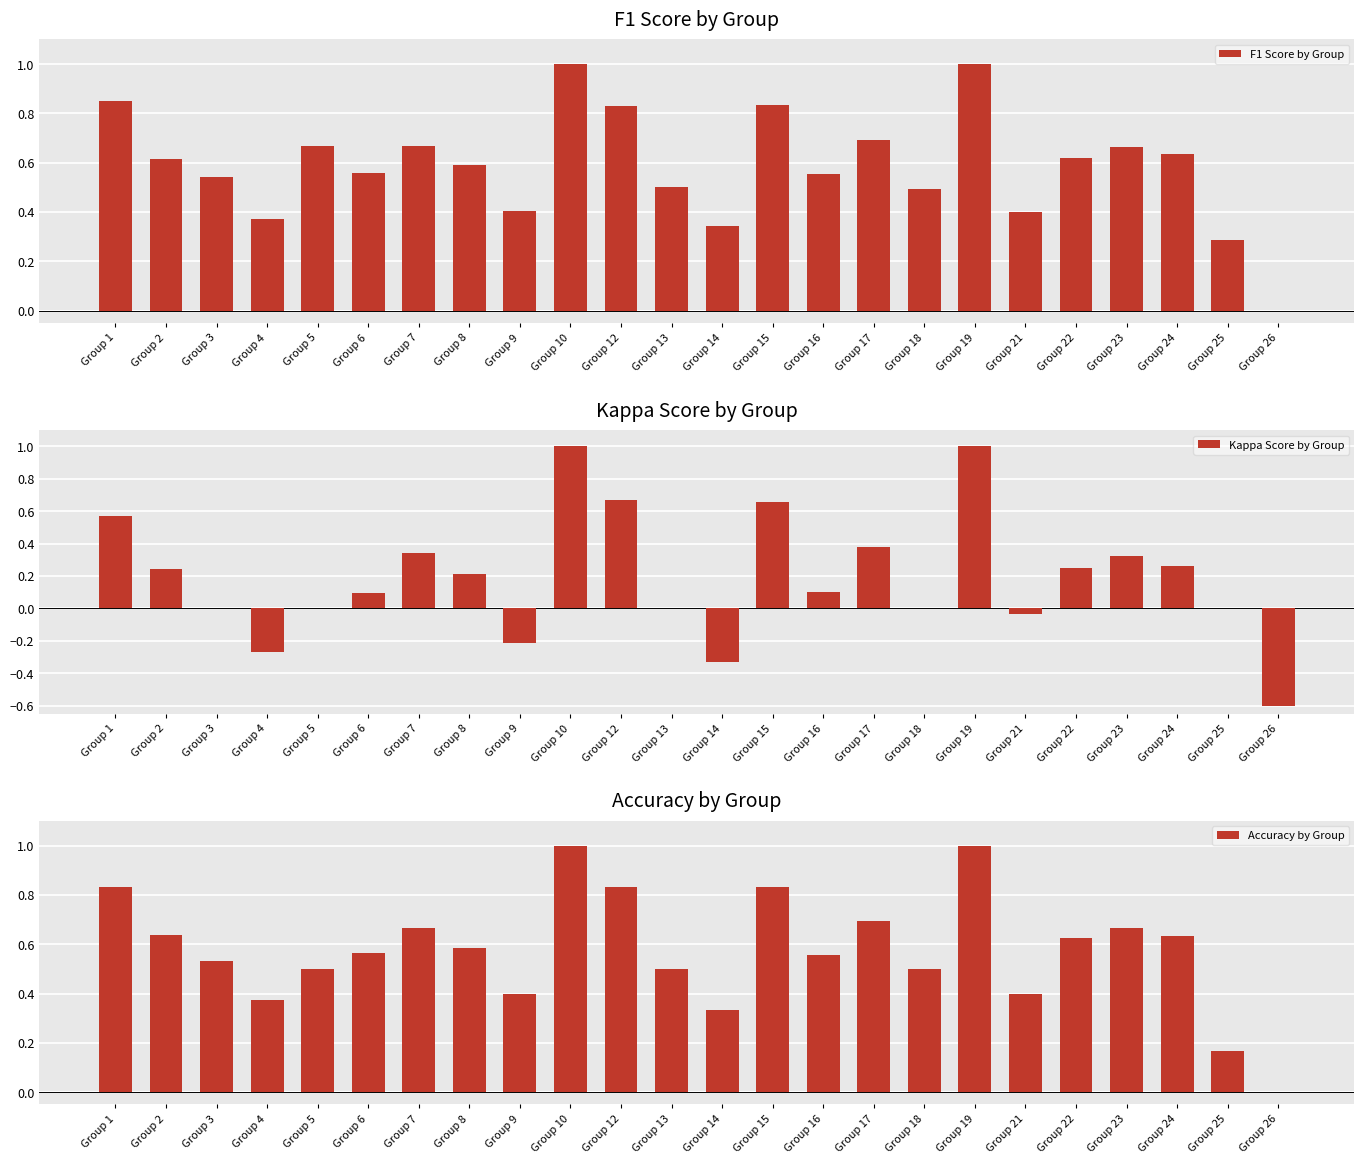

What is the smallest value displayed?

-0.6